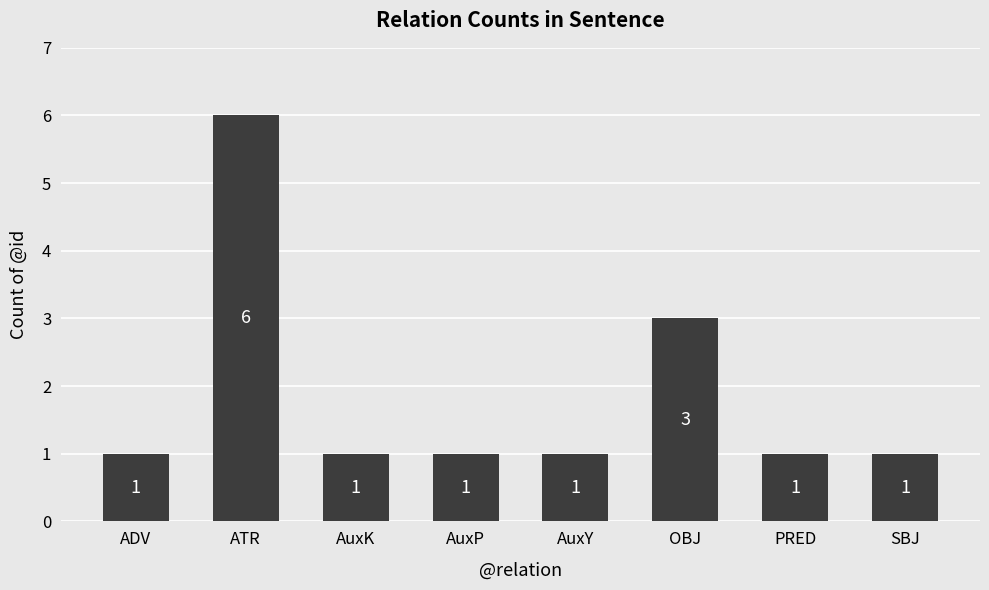

What is the smallest value displayed?

1